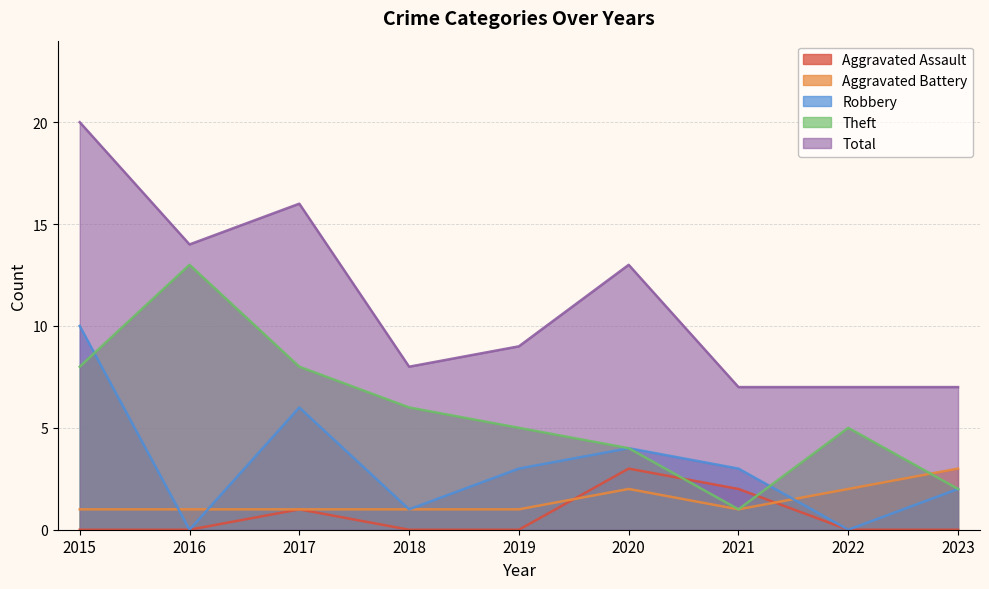

Does the chart display data point markers on the line(s)?

No